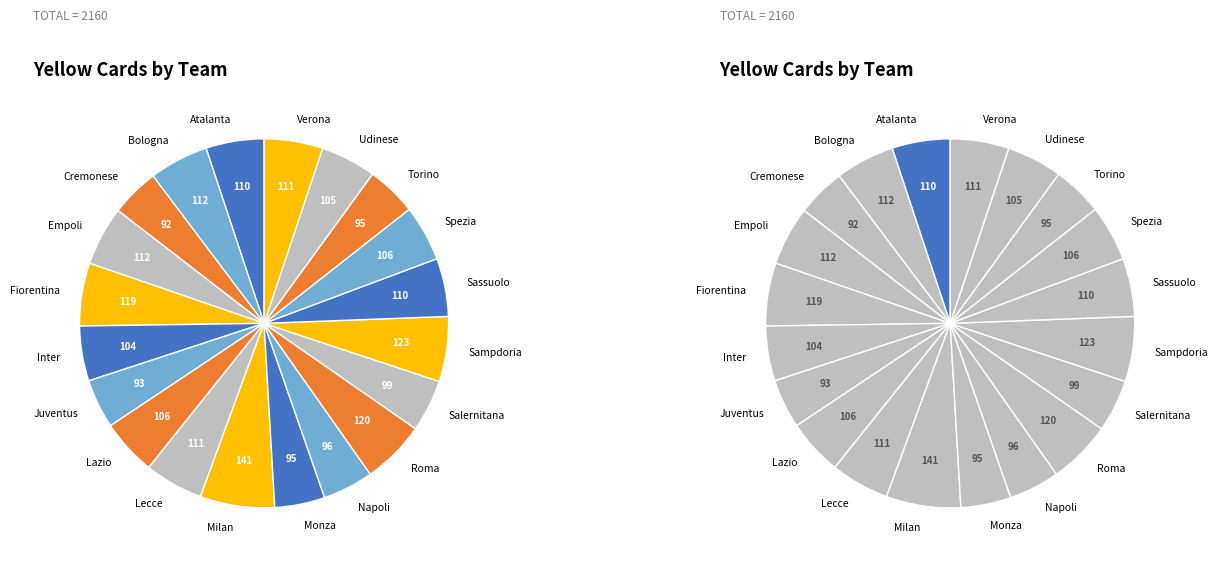

Which category has the smallest portion of the pie?

Cremonese